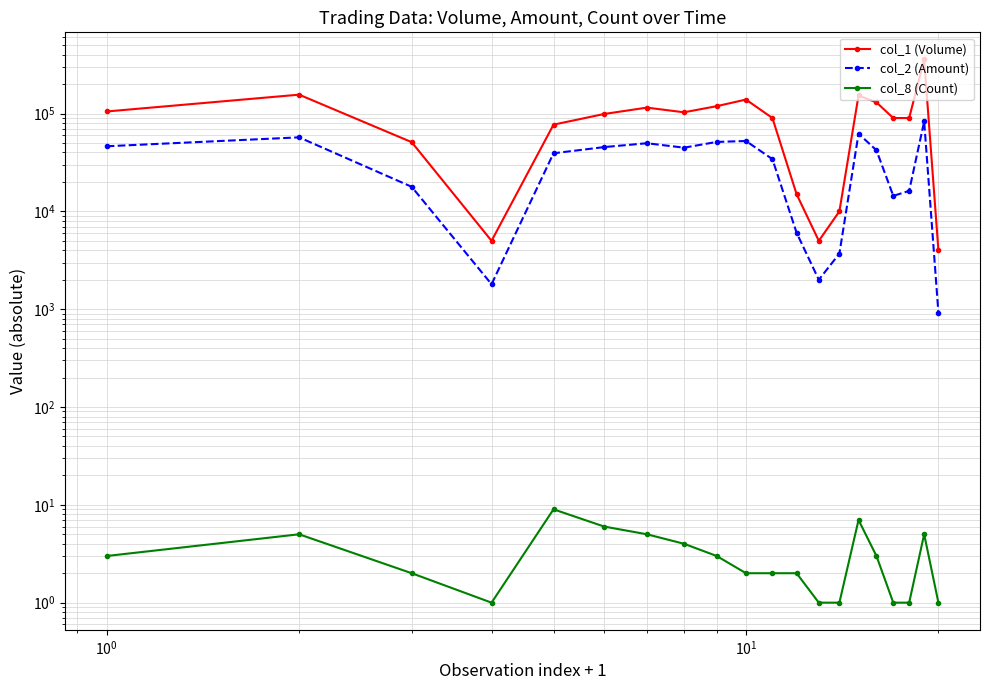

True or false: col_1 (Volume) has a value of 70273 at $\mathdefault{10^{-2}}$.

False